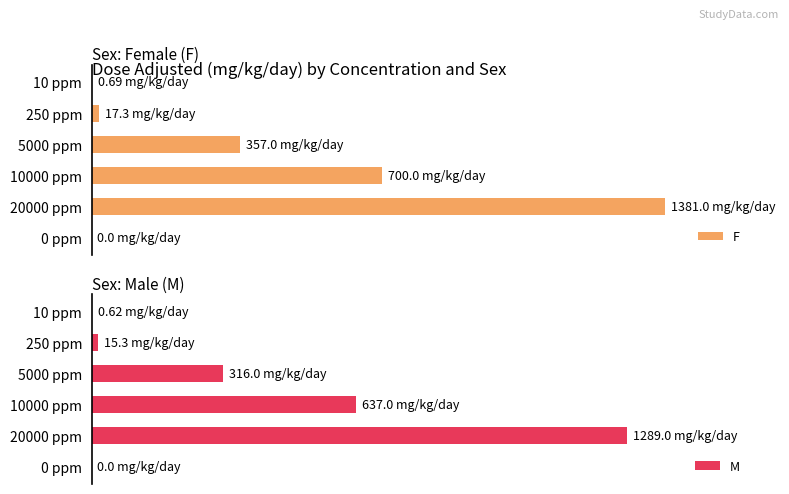

Does the chart contain stacked bars?

No